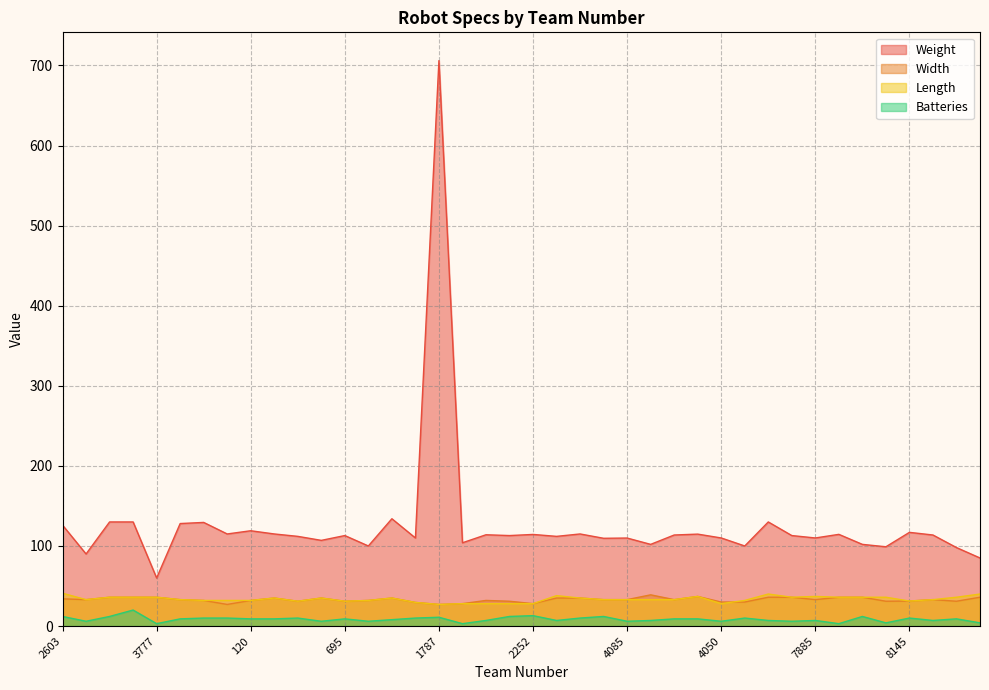

At which label does Batteries reach its minimum?

3777